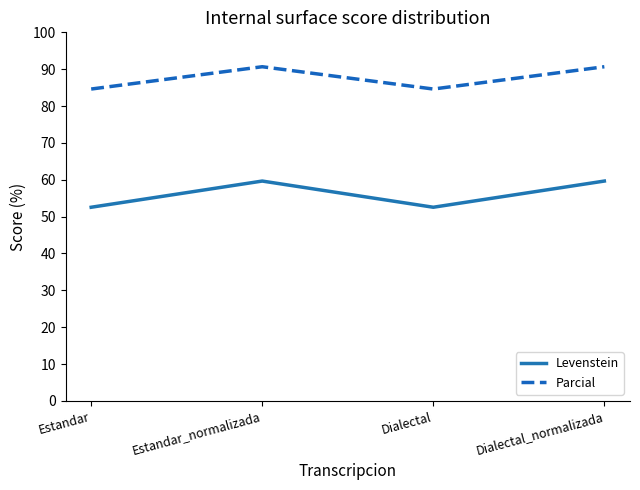

Which series has the largest total across all categories?

Parcial